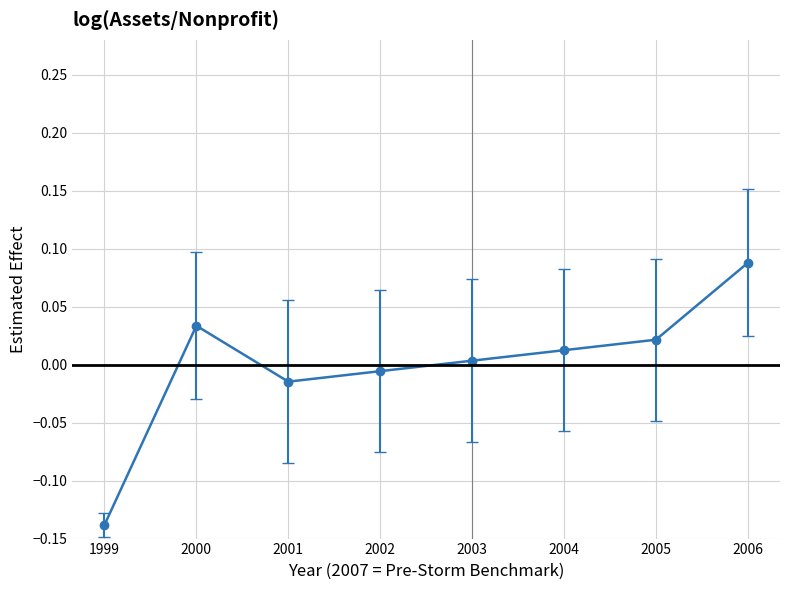

How many lines are shown in the chart?

1